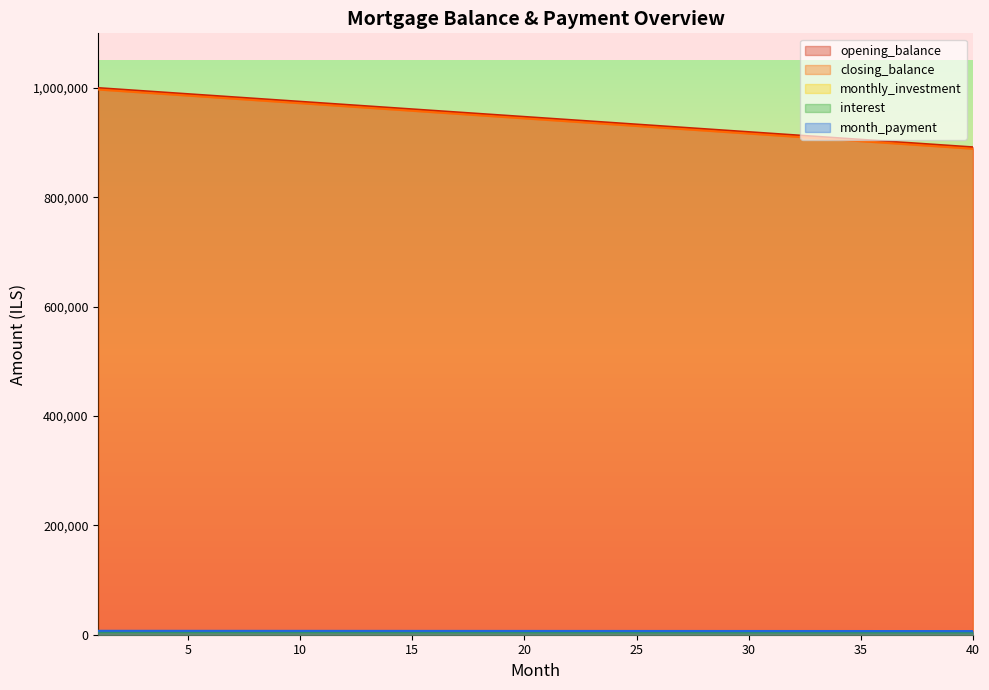

What is the sum of all month_payment values?

276631.9